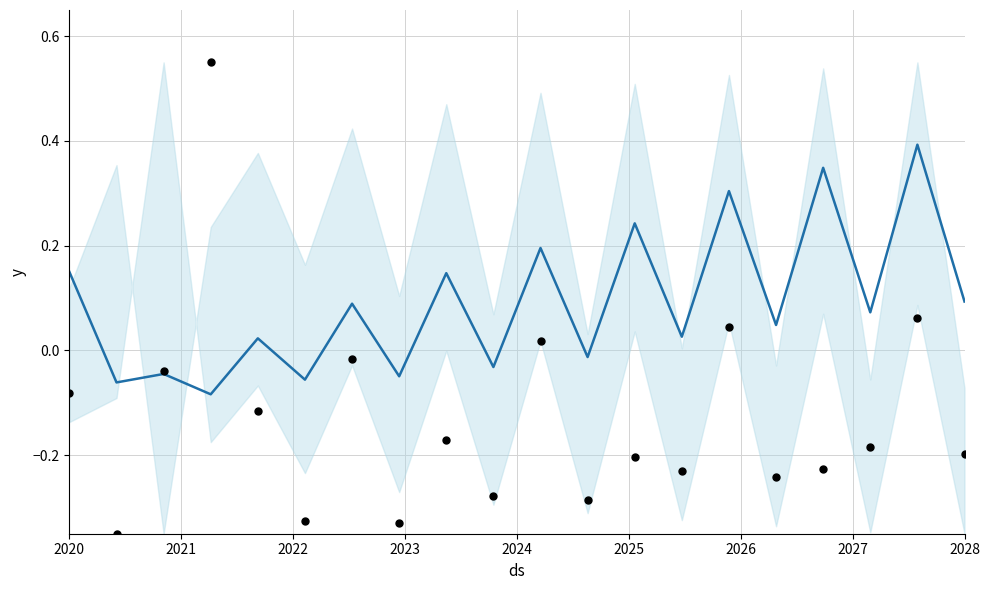

At how many categories does at least one series exceed 0?

14